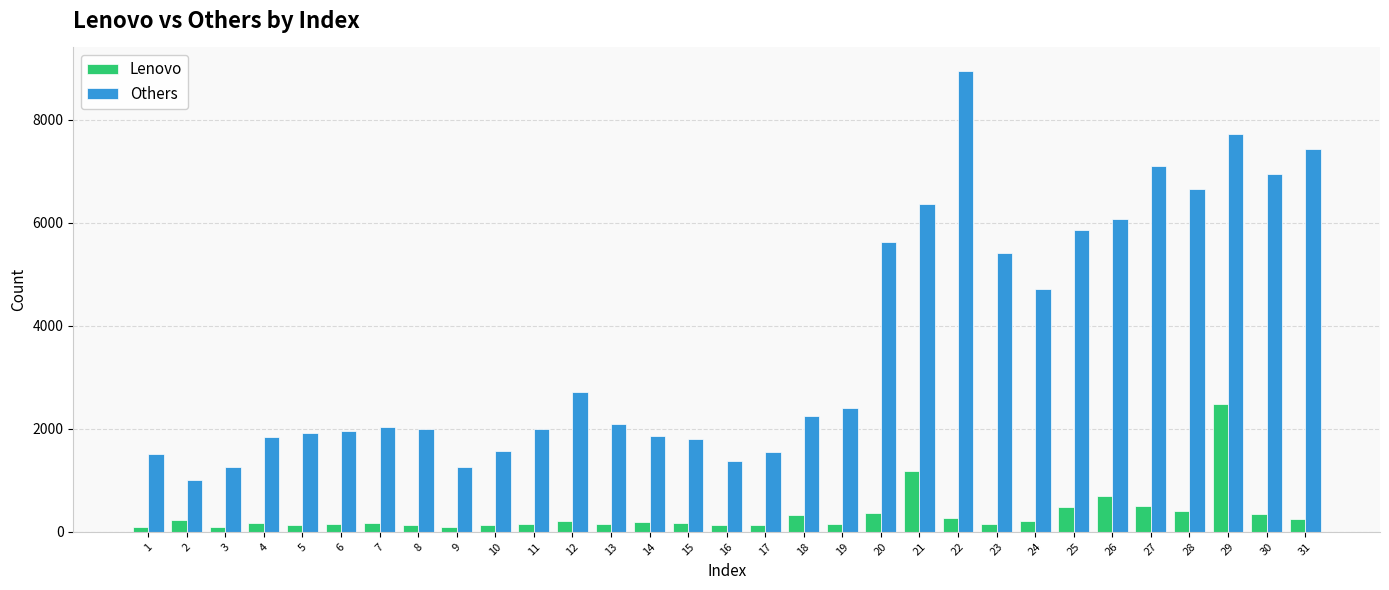

What is the sum of the Others values at 12 and 20?

8350